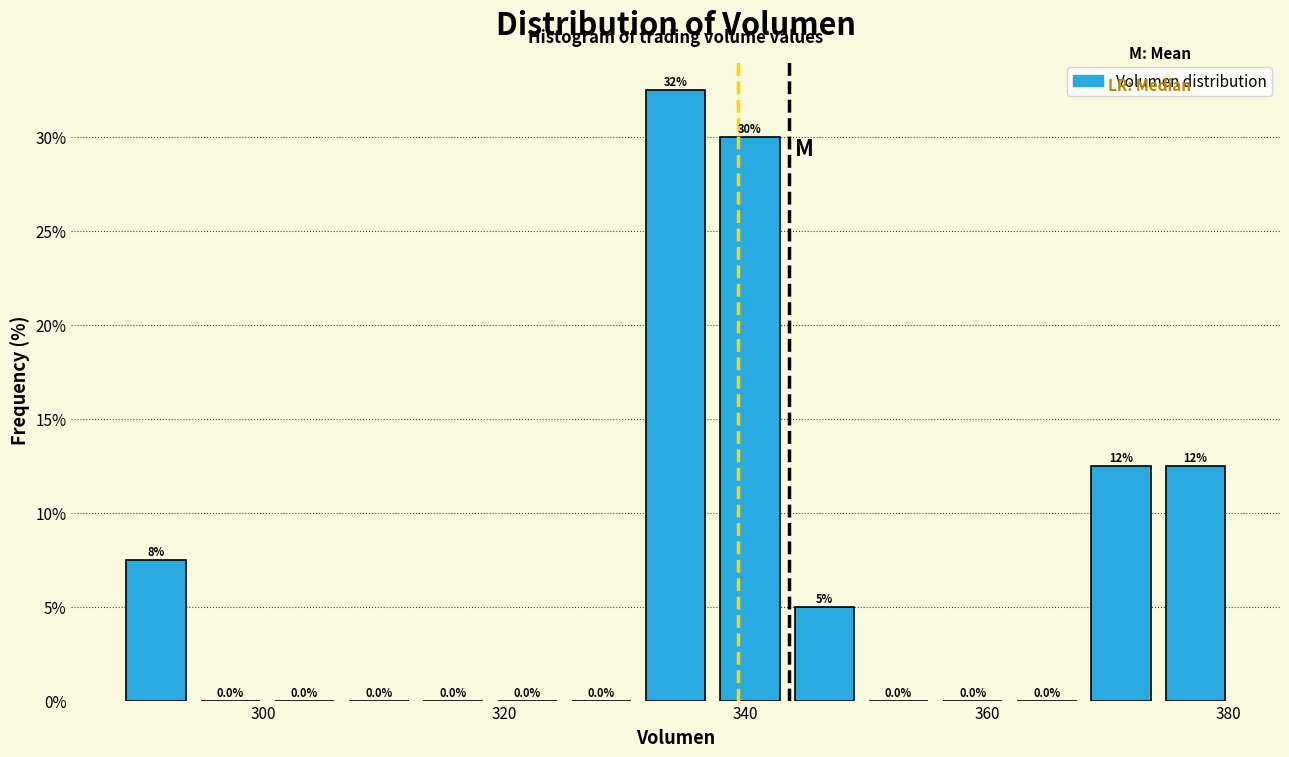

Read against the x-axis, roughly where is the centre of the tallest bar?

334